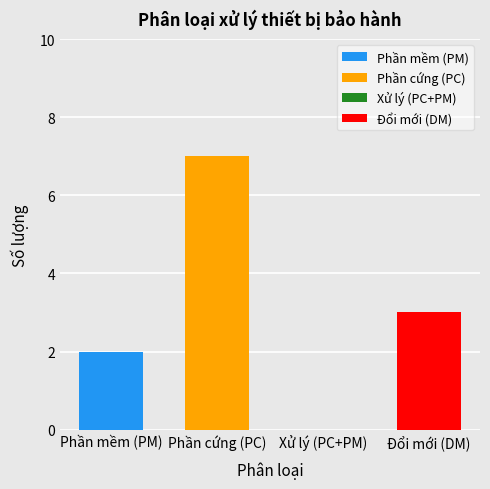

What is the difference between the values at Đổi mới (DM) and Phần mềm (PM)?

1